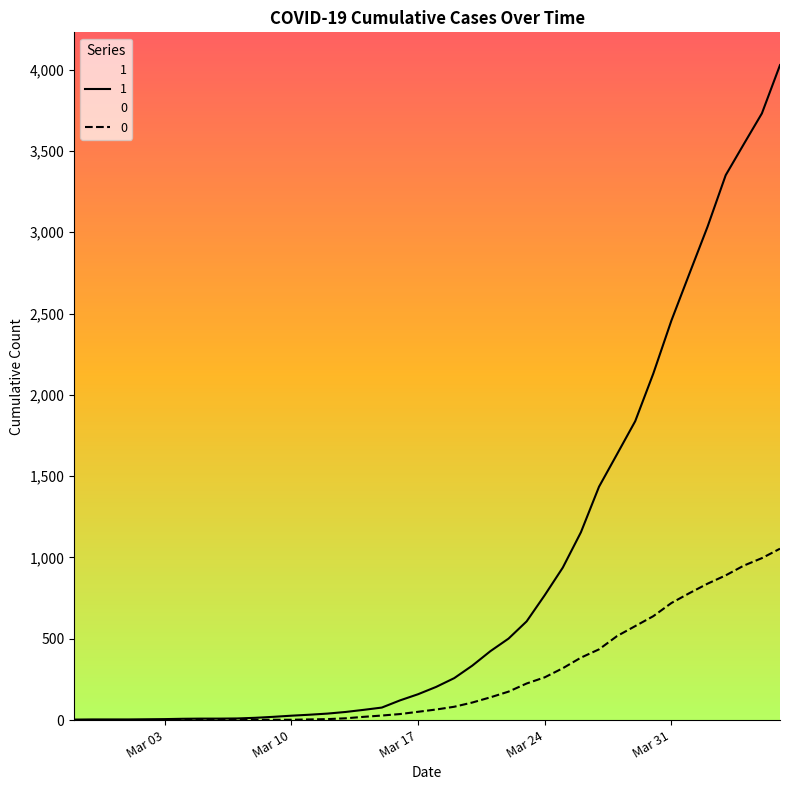

Is this an area chart (filled region under the line)?

No